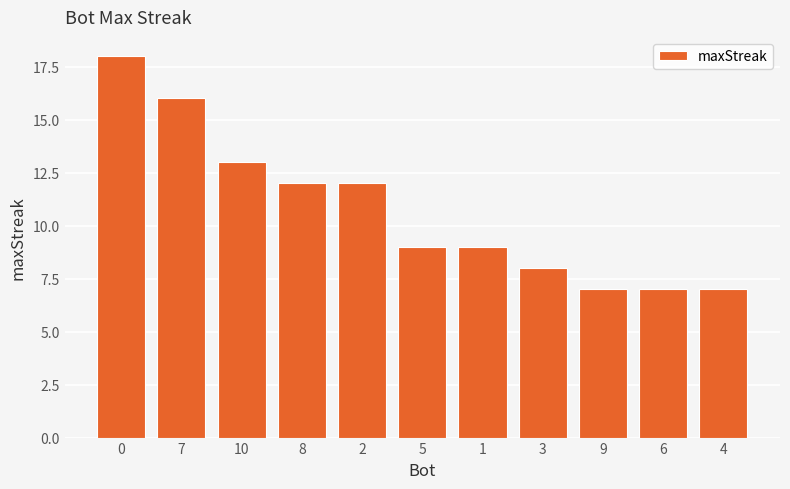

The chart shows a value of 12 at 3. True or false?

False